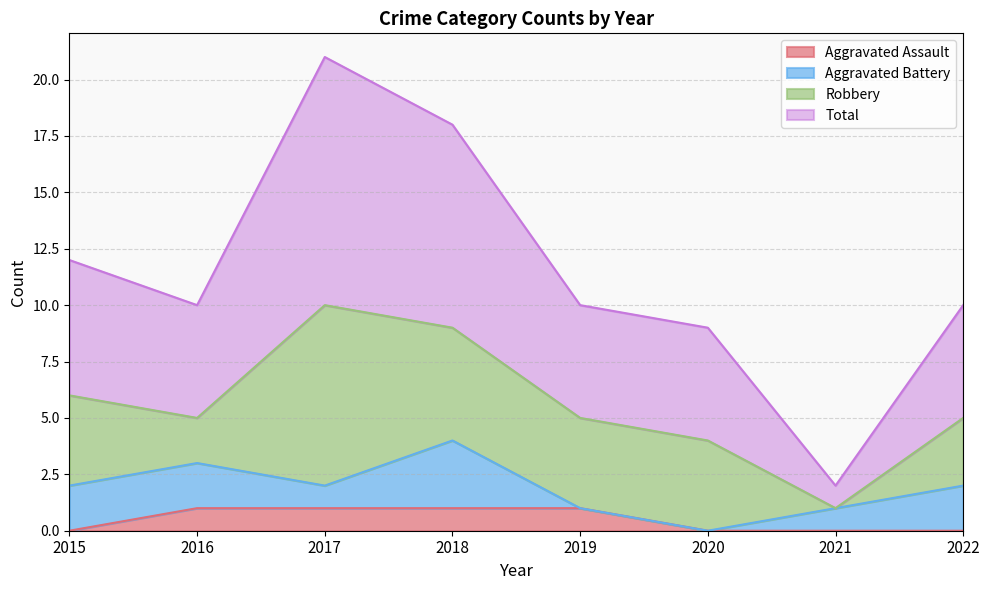

What is the total value across all series at 2022?

10